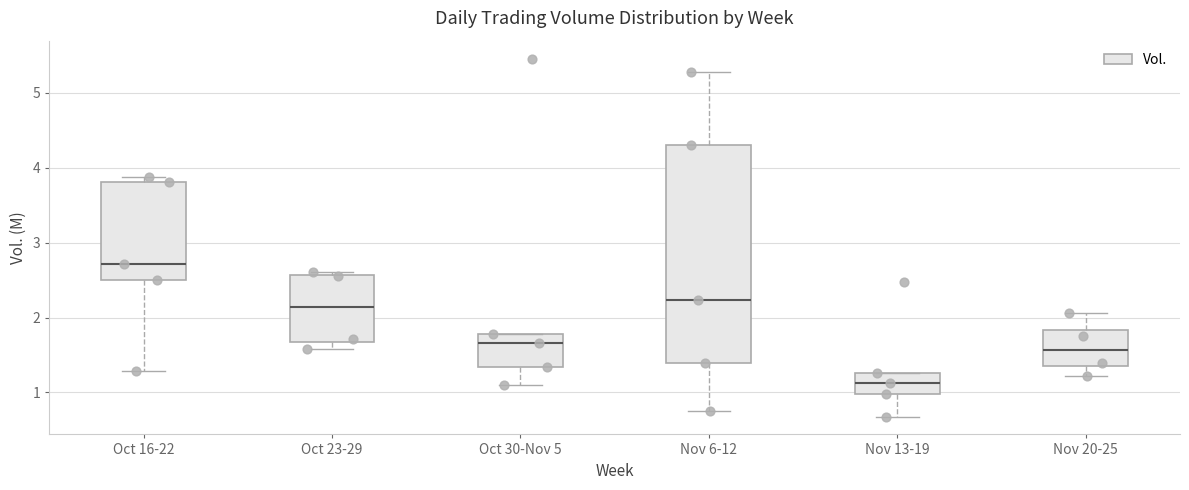

Reading left to right, read every box against the y-axis: the position of its median line, the range the box covers, and the ends of its whiskers. The values are not printed on the chart, so give them approximately, as read against the axis.

Oct 16-22: median 2.7, box 2.5 to 3.8, whiskers 1.3 to 3.9
Oct 23-29: median 2.1, box 1.7 to 2.6, whiskers 1.6 to 2.6 (just above the box's upper edge)
Oct 30-Nov 5: median 1.7, box 1.3 to 1.8, whiskers 1.1 to 1.8
Nov 6-12: median 2.2, box 1.4 to 4.3, whiskers 0.7 to 5.3
Nov 13-19: median 1.1, box 1.0 to 1.3, whiskers 0.7 to 1.3
Nov 20-25: median 1.6, box 1.3 to 1.8, whiskers 1.2 to 2.1